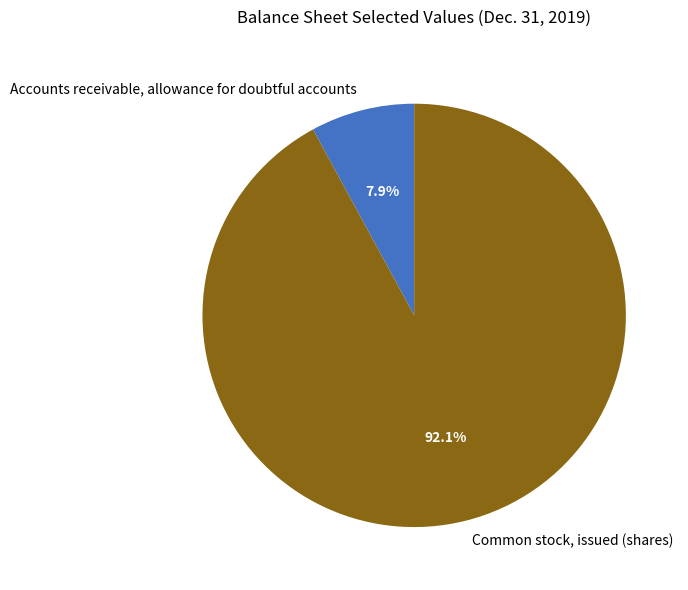

Is it true that Common stock, issued (shares) is 92% of the pie?

True